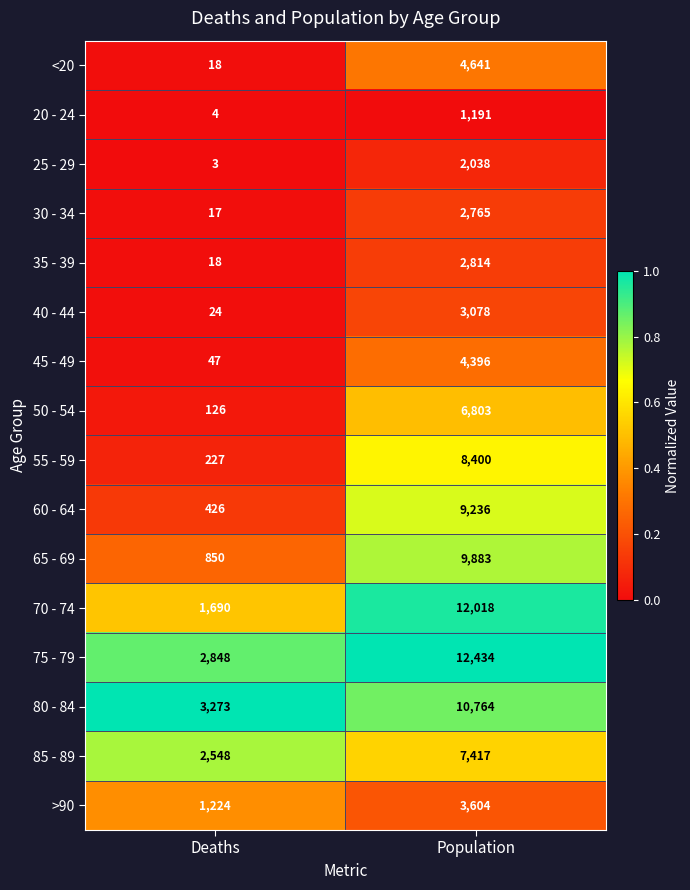

Is the value of 75 - 79 at Deaths greater than the value of 65 - 69 at Deaths?

Yes